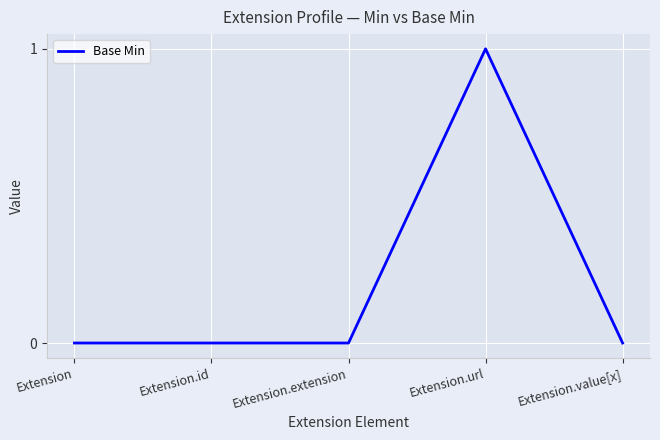

What is the maximum value shown in the chart?

1